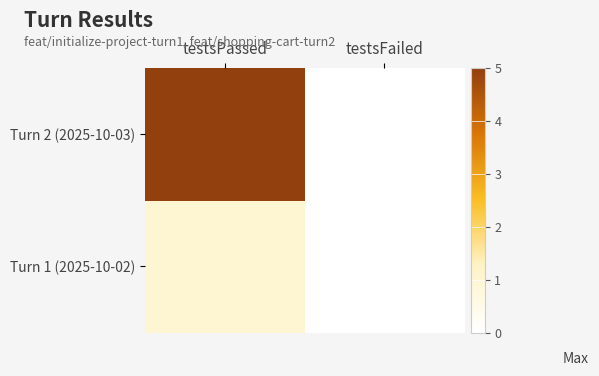

Reading right to left, extract all data points from this chart.

Turn 1 (2025-10-02): testsFailed=0	testsPassed=1
Turn 2 (2025-10-03): testsFailed=0	testsPassed=5